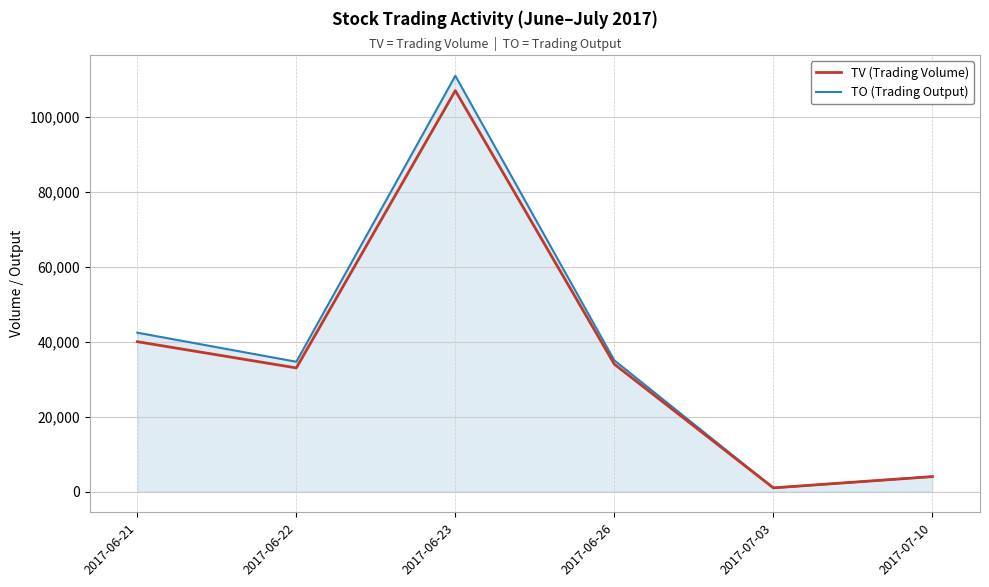

The value of TO (Trading Output) at 2017-06-23 is 110950. True or false?

True